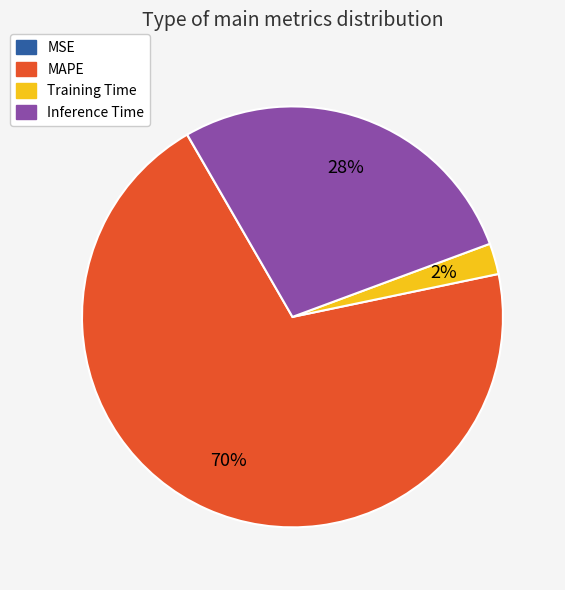

The Inference Time slice represents 28% of the pie. True or false?

True